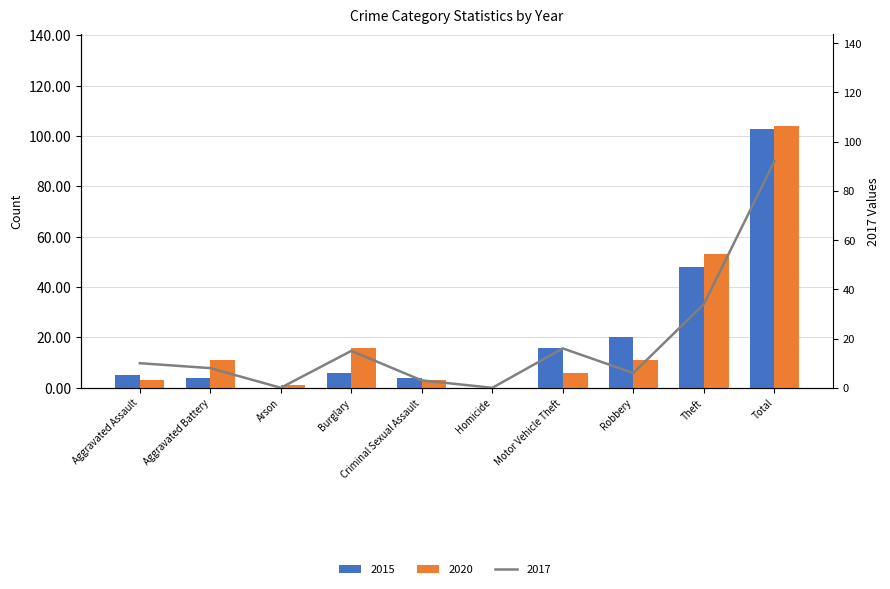

List the labels in order of 2019 value, largest first.

Total, Theft, Motor Vehicle Theft, Burglary, Aggravated Assault, Aggravated Battery, Robbery, Criminal Sexual Assault, Arson, Homicide